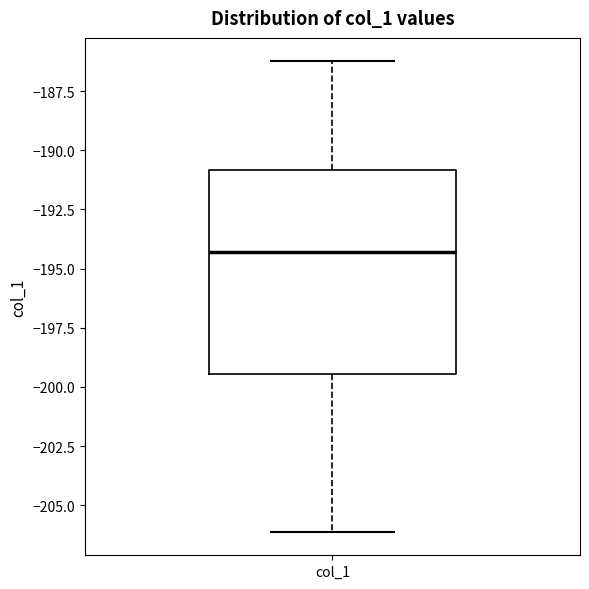

Read this box plot against the y-axis: the position of the median line, the range covered by the box, and the ends of both whiskers. The values are not printed on the chart, so give them approximately, as read against the axis.

median -194.5, box -199.5 to -191.0, whiskers -206.0 to -186.0